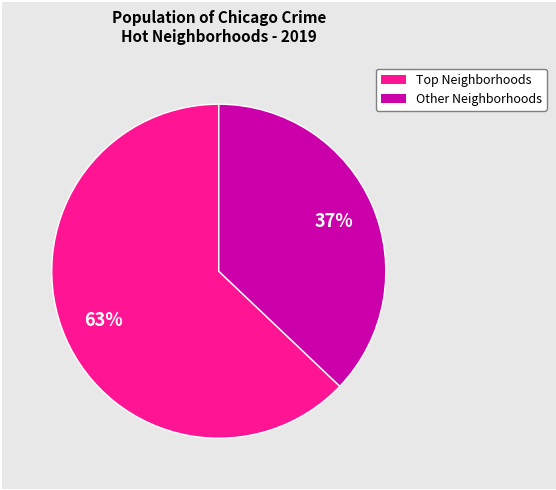

Does any single category account for the majority?

Yes